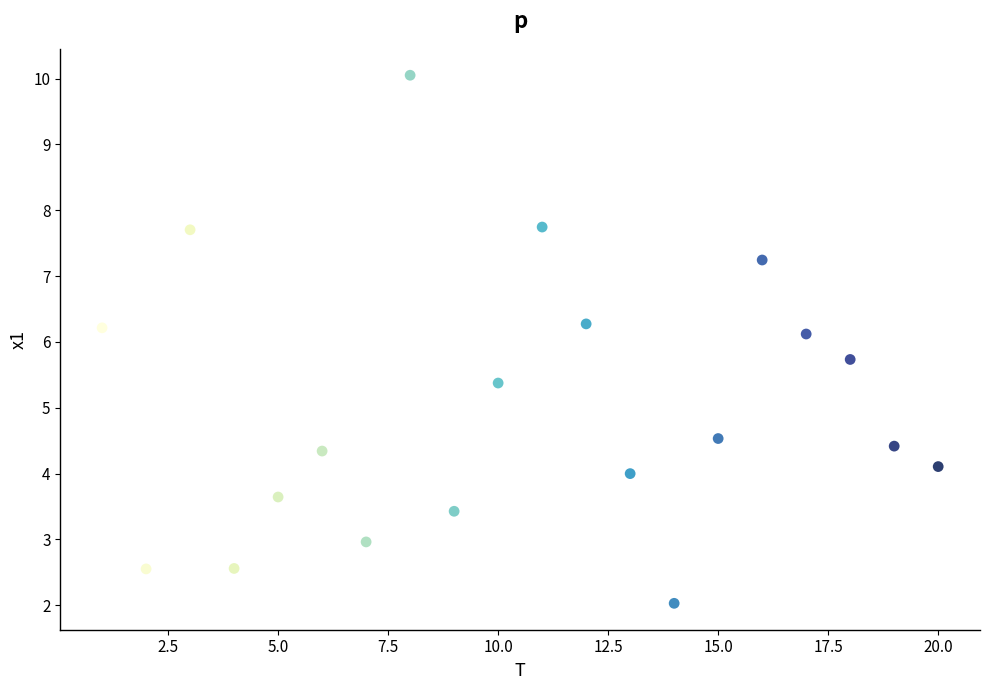

What is the range of Y values (max minus min)?

8.0